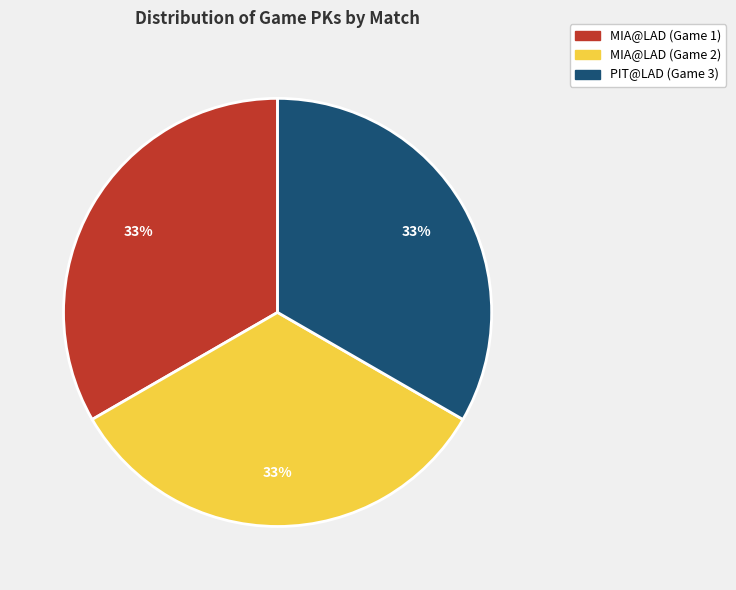

Do MIA@LAD (Game 1) and PIT@LAD (Game 3) together represent more than half of the pie?

Yes